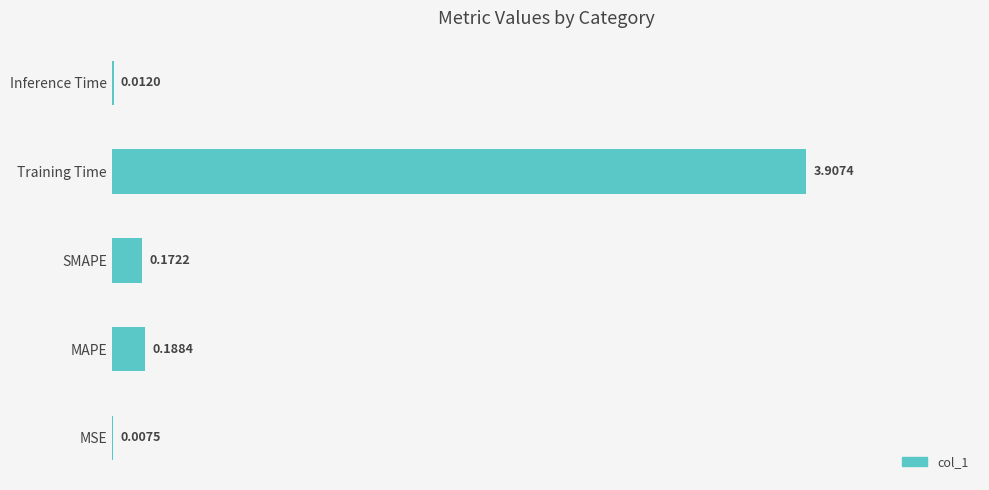

Are the bars horizontal?

Yes